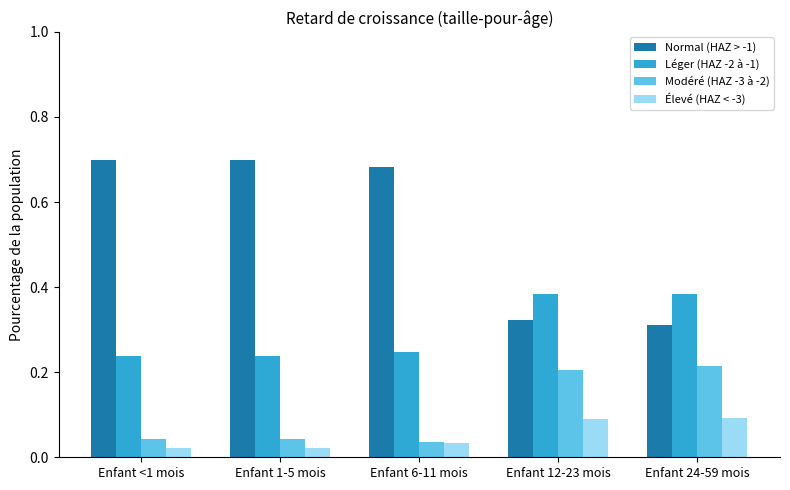

Which series has the widest spread of values?

Normal (HAZ > -1)